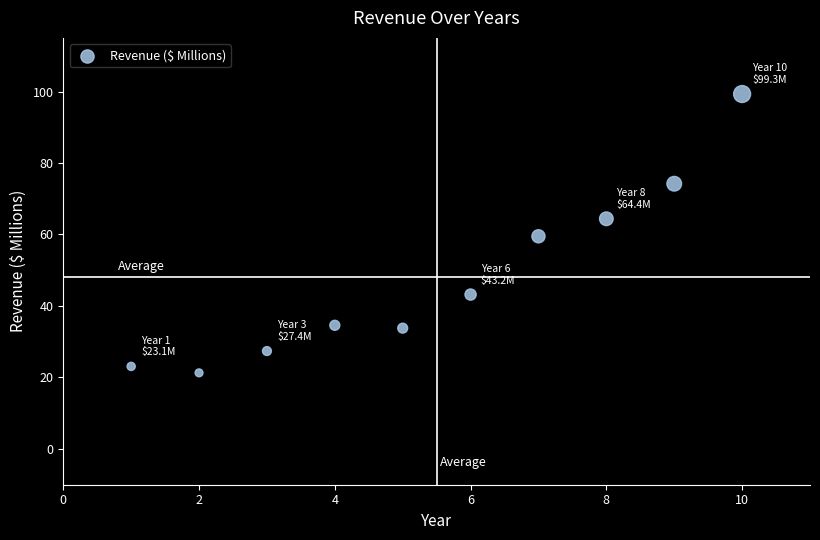

What is the average Y value?

48.1